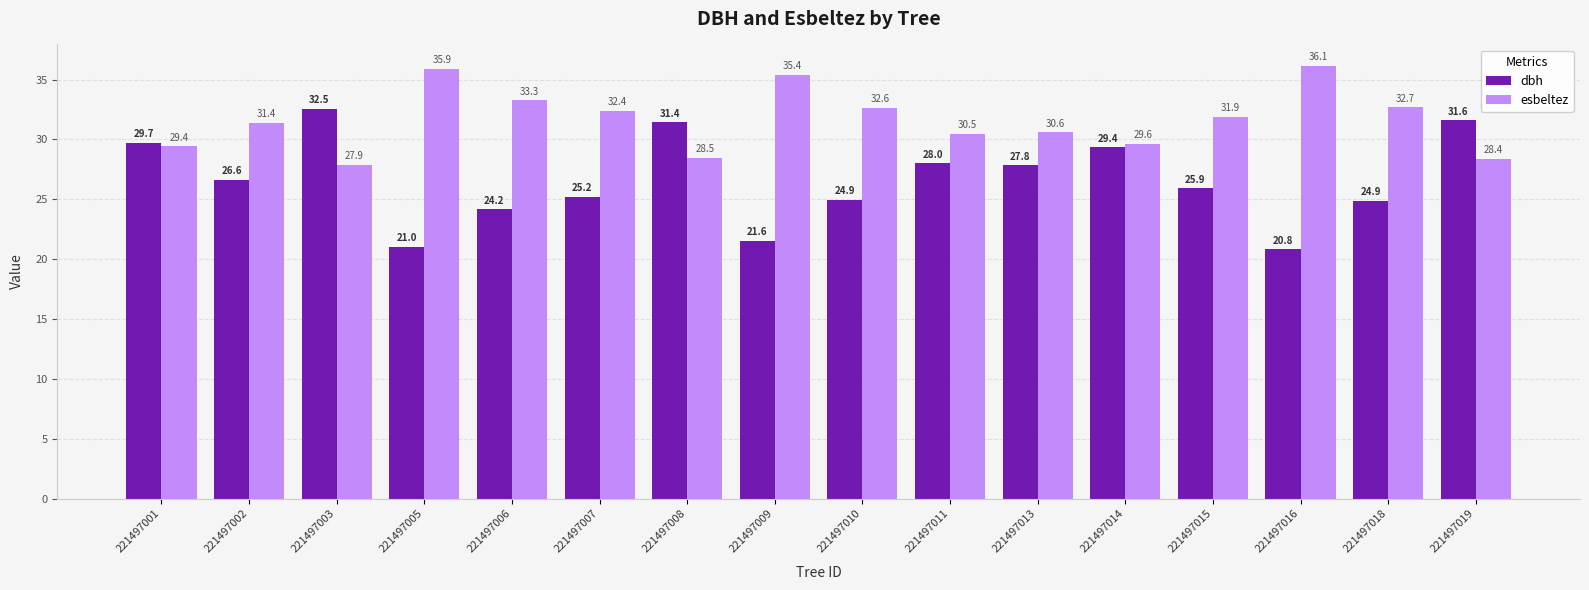

The value of dbh at 221497009 is 21.6. True or false?

True